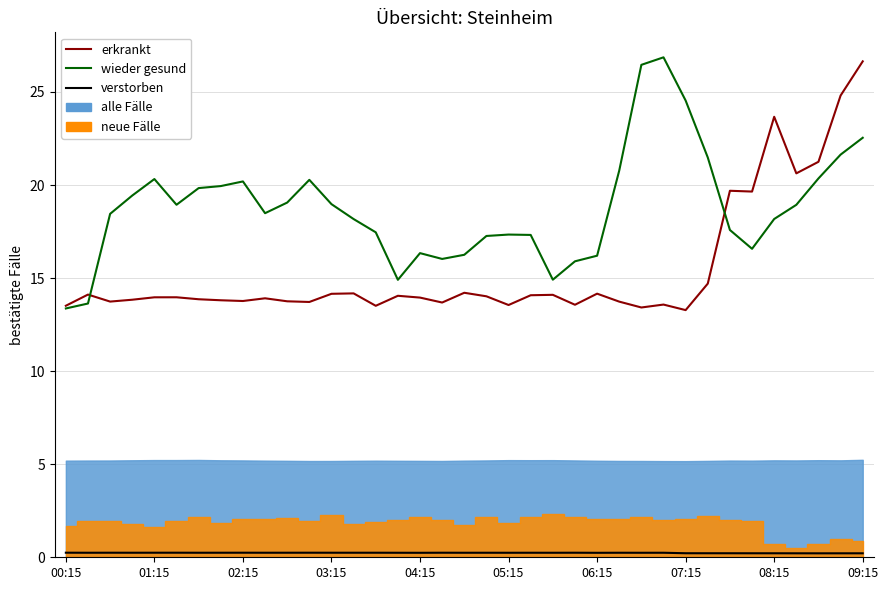

Between 20 and 21, which series saw the biggest shift?

erkrankt